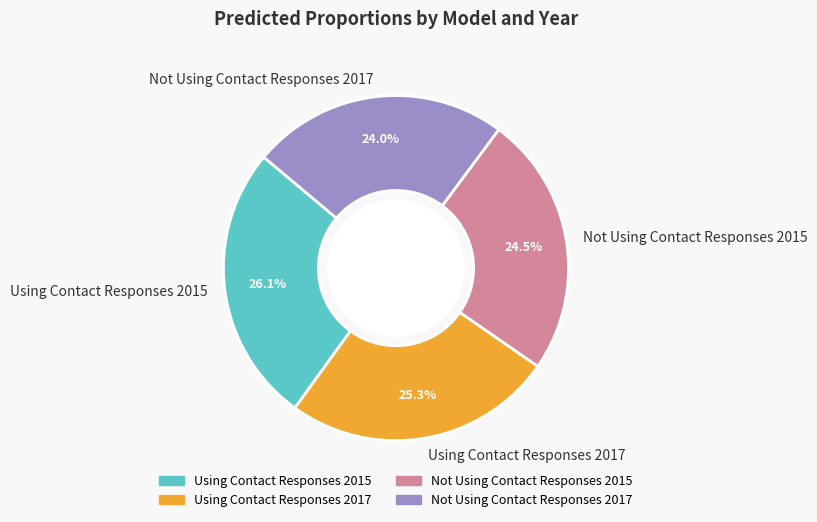

Which slice is the largest?

Using Contact Responses 2015